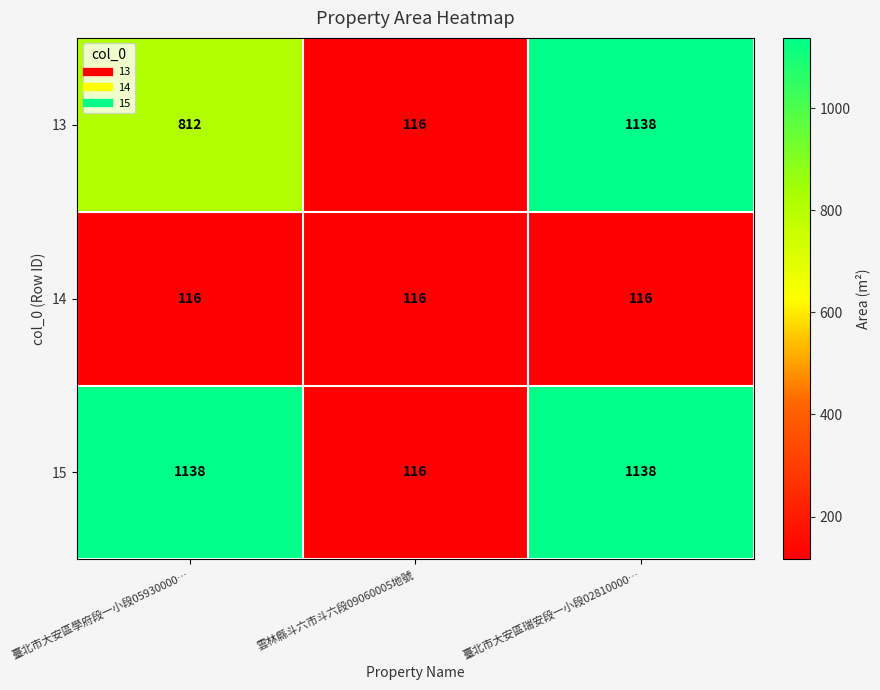

Reading left to right, extract all data points from this chart.

13: 臺北市大安區學府段一小段05930000…=812	雲林縣斗六市斗六段09060005地號=116	臺北市大安區瑞安段一小段02810000…=1138
14: 臺北市大安區學府段一小段05930000…=116	雲林縣斗六市斗六段09060005地號=116	臺北市大安區瑞安段一小段02810000…=116
15: 臺北市大安區學府段一小段05930000…=1138	雲林縣斗六市斗六段09060005地號=116	臺北市大安區瑞安段一小段02810000…=1138